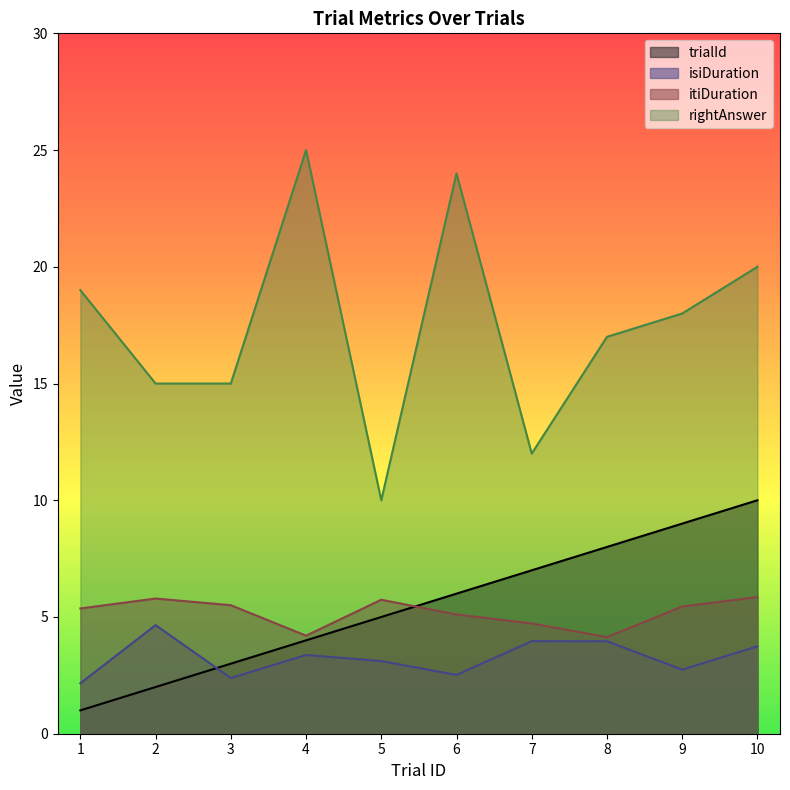

What is the sum of the rightAnswer values at 2 and 4?

40.0